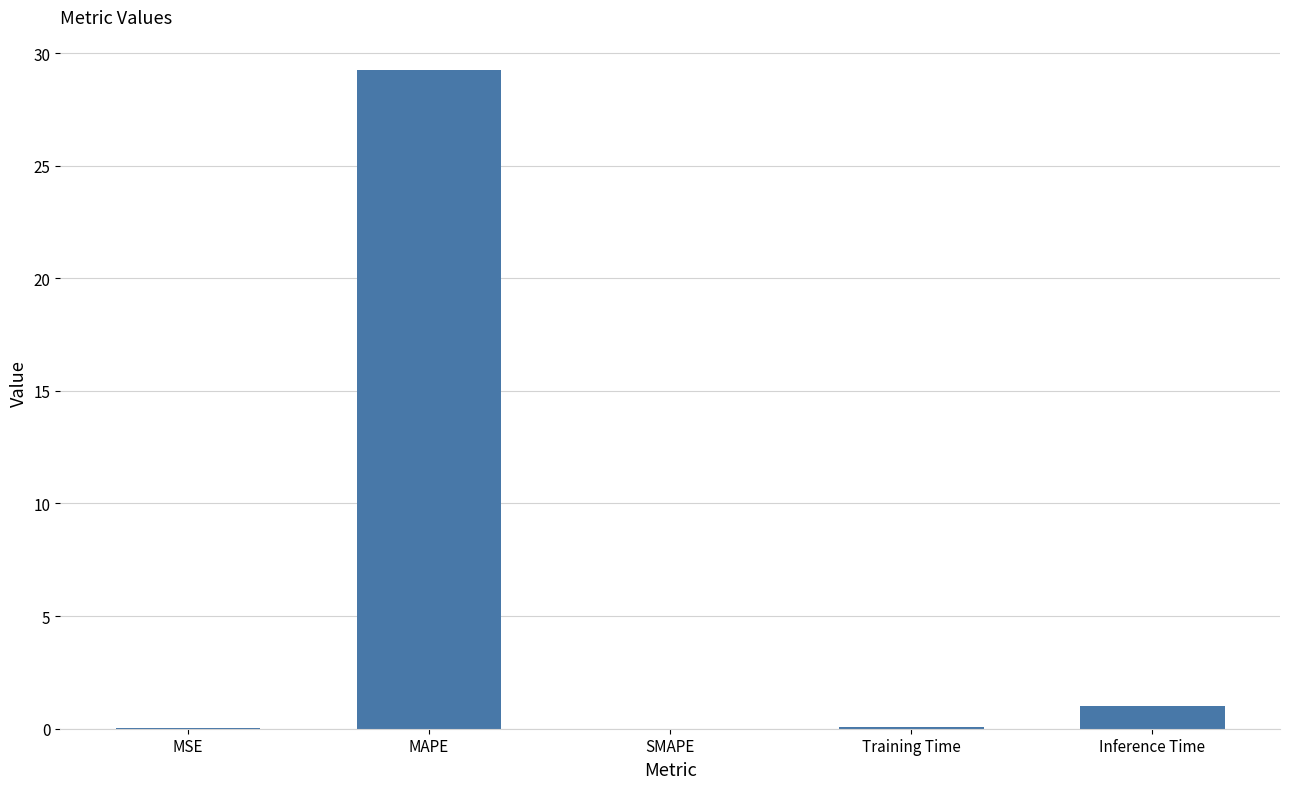

What is the change in value from SMAPE to Inference Time?

+1.0